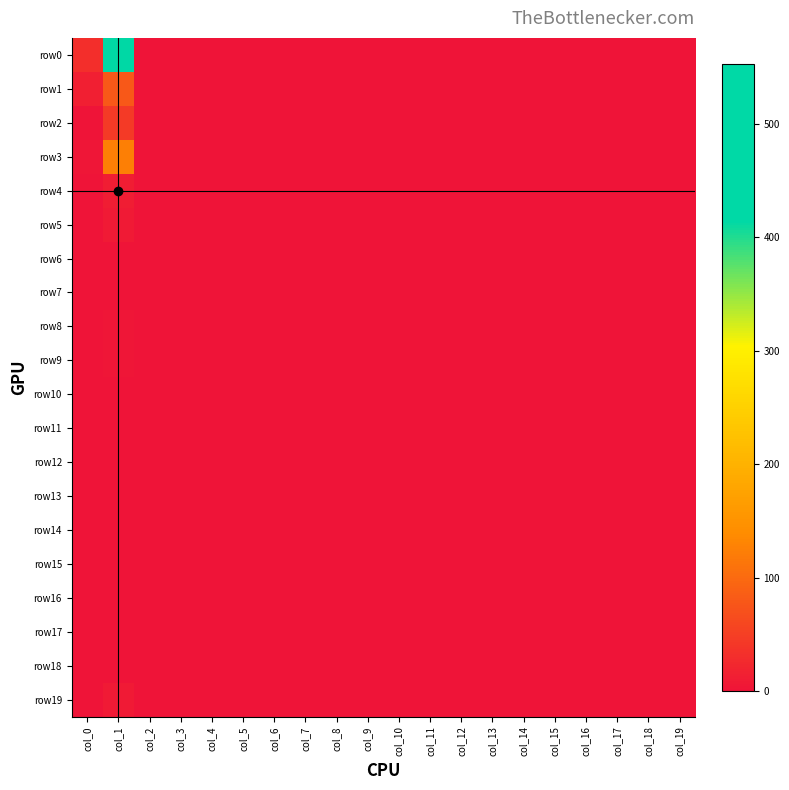

Which series changed the most between col_2 and col_17?

row0